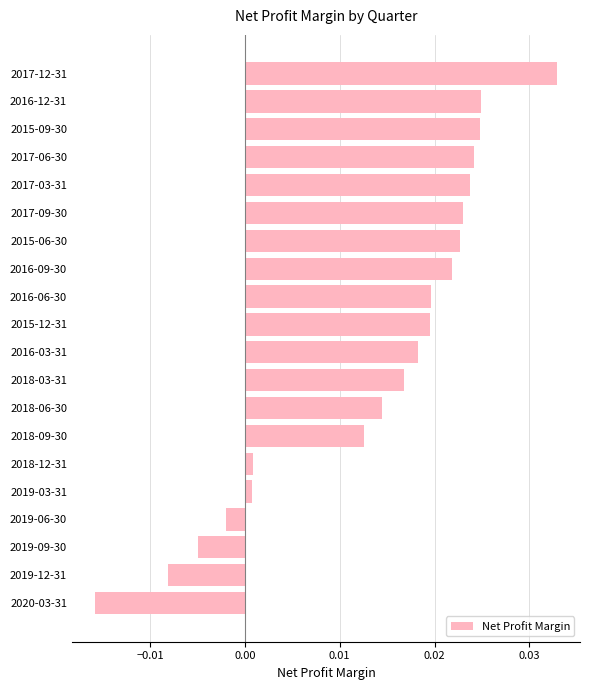

Does the chart contain any negative values?

Yes